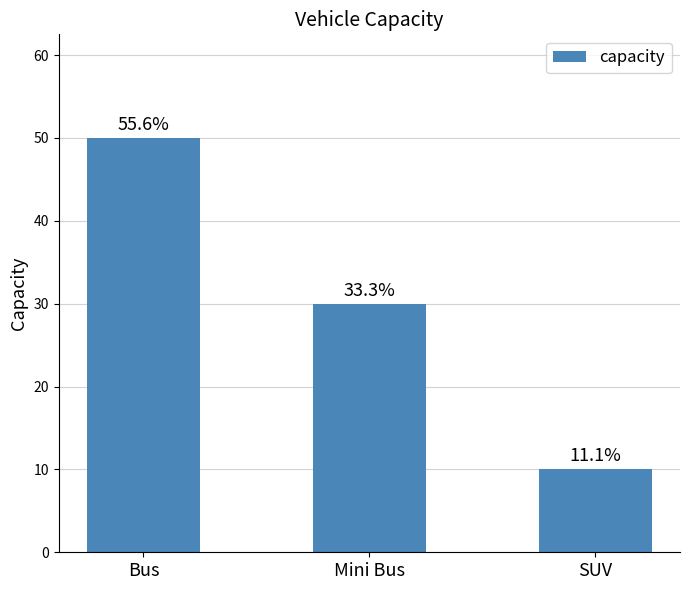

How many bars are there in total?

3